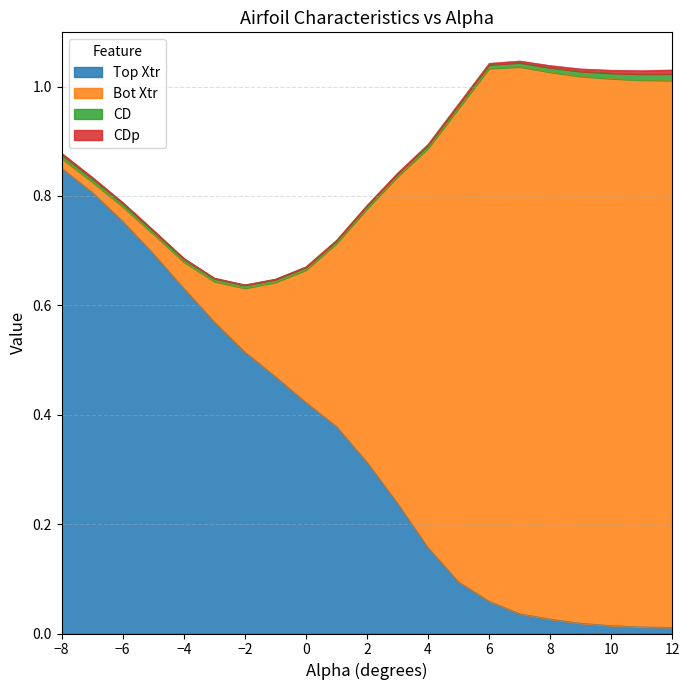

Which category has the highest value in the Bot Xtr series?

7